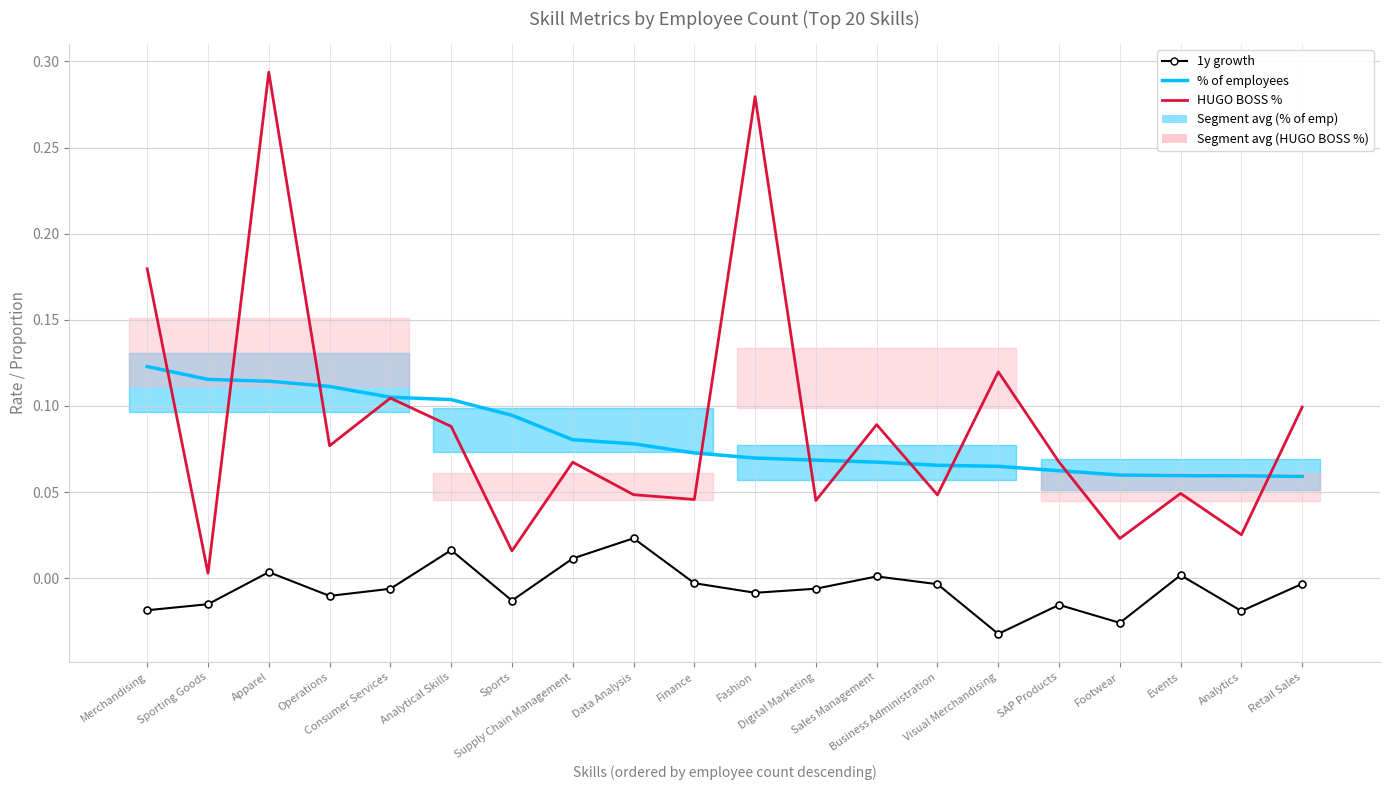

At which label does HUGO BOSS % reach its minimum?

Sporting Goods